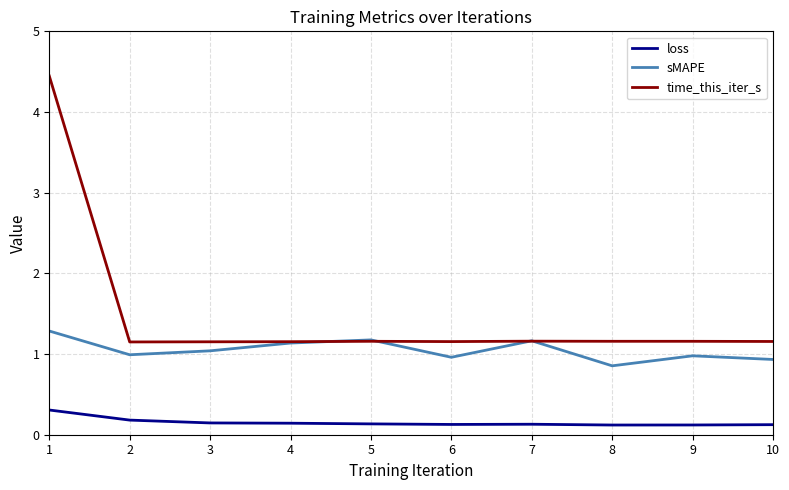

What value does the sMAPE series have at 7?

1.2